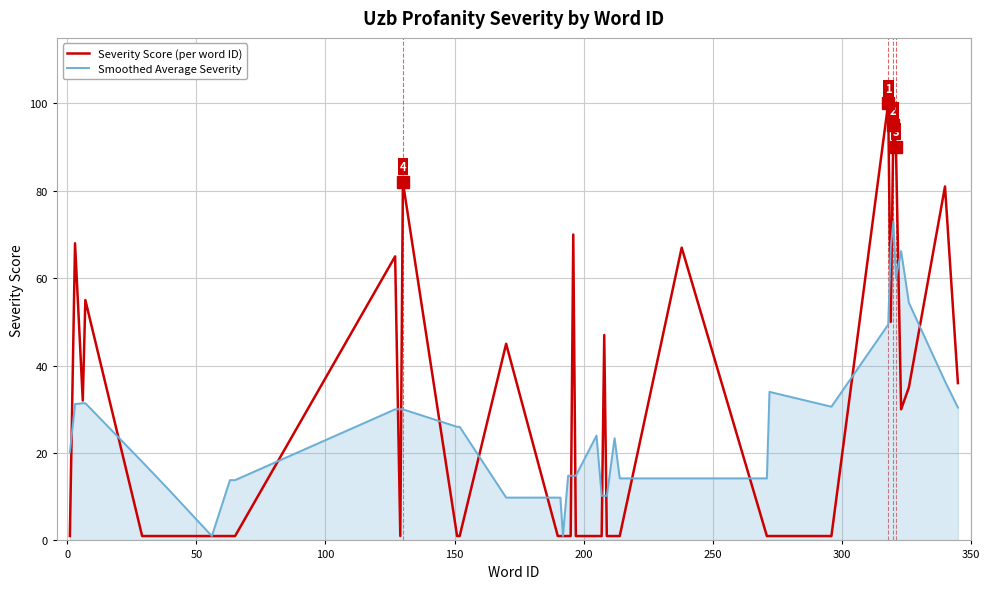

Does the chart display data point markers on the line(s)?

No